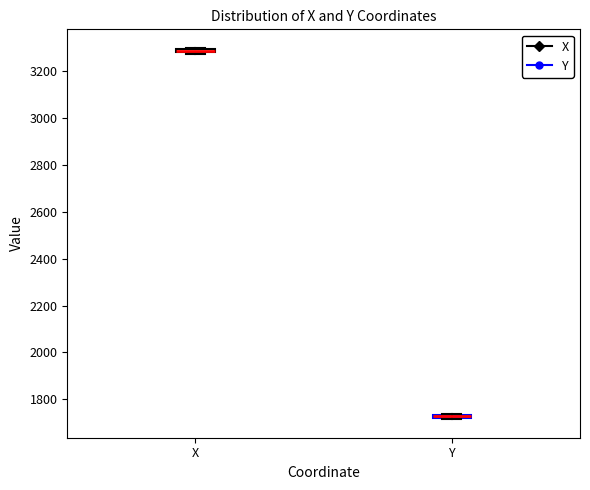

Where is the lower edge of the box for Y on the y-axis? The values are not printed on the chart, so give them approximately, as read against the axis.

1720